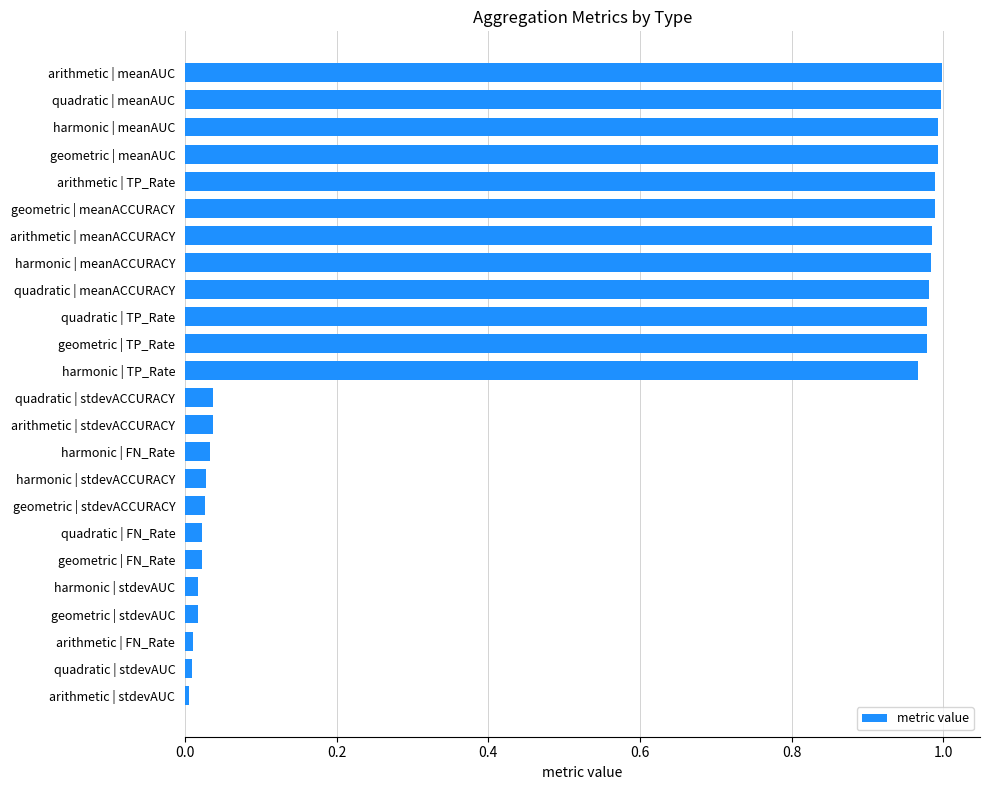

What is the average value?

0.5